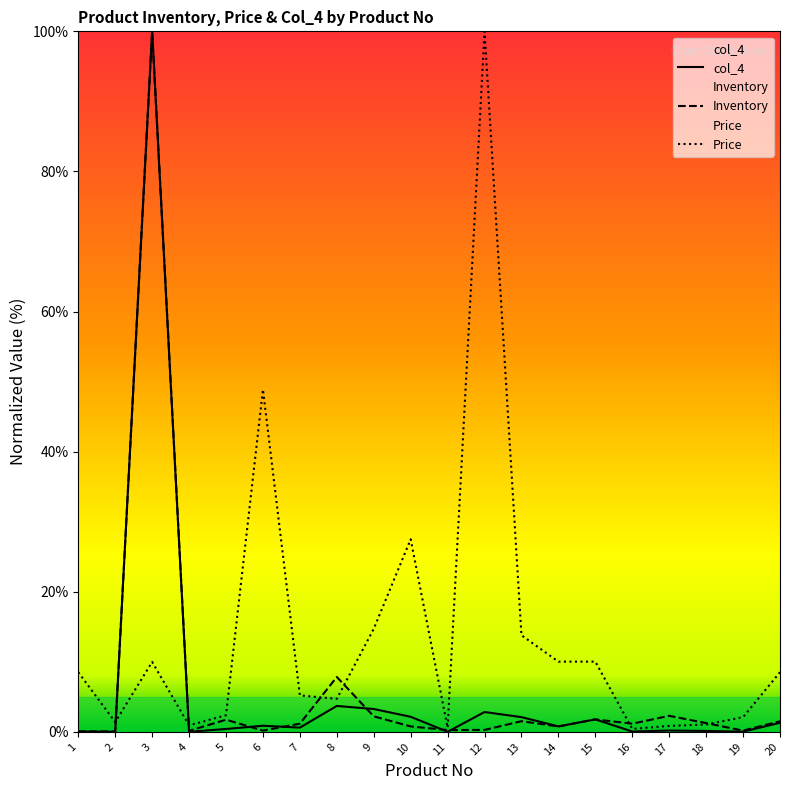

Reading left to right, extract all data points from this chart.

col_4: 1=0.1	2=0.0	3=100.0	4=0.0	5=0.4	6=0.9	7=0.6	8=3.7	9=3.3	10=2.2	11=0.0	12=2.8	13=2.1	14=0.8	15=1.8	16=0.0	17=0.2	18=0.1	19=0.0	20=1.3
Inventory: 1=0.1	2=0.1	3=100.0	4=0.1	5=1.7	6=0.2	7=1.2	8=7.8	9=2.2	10=0.8	11=0.3	12=0.3	13=1.5	14=0.8	15=1.8	16=1.2	17=2.3	18=1.3	19=0.2	20=1.5
Price: 1=8.5	2=1.4	3=10.0	4=0.9	5=2.4	6=48.9	7=5.2	8=4.7	9=14.7	10=27.5	11=0.6	12=100.0	13=13.8	14=10.0	15=10.0	16=0.4	17=0.8	18=1.1	19=2.1	20=8.5